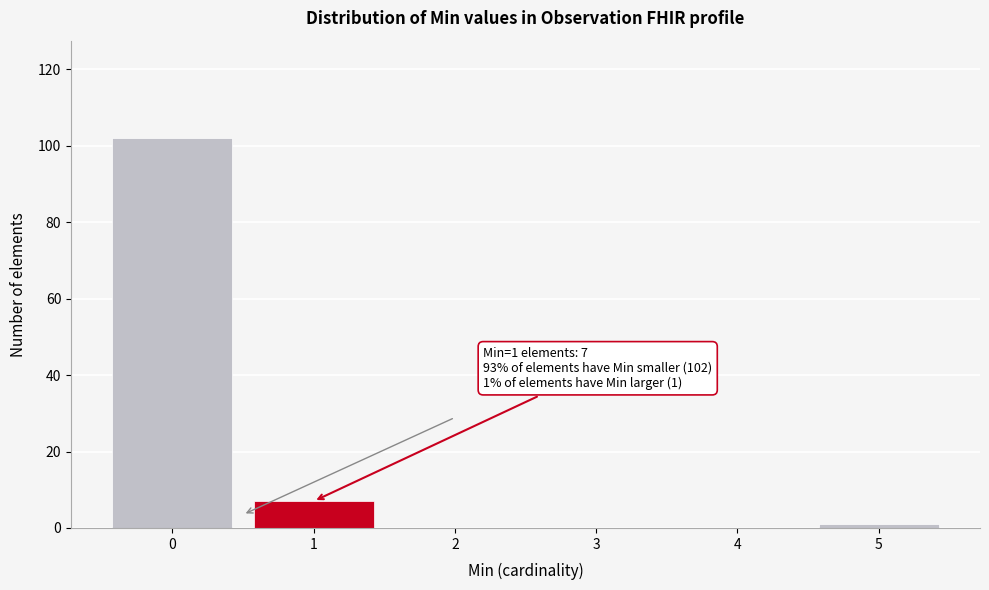

What is the change in value from 1 to 3?

-7